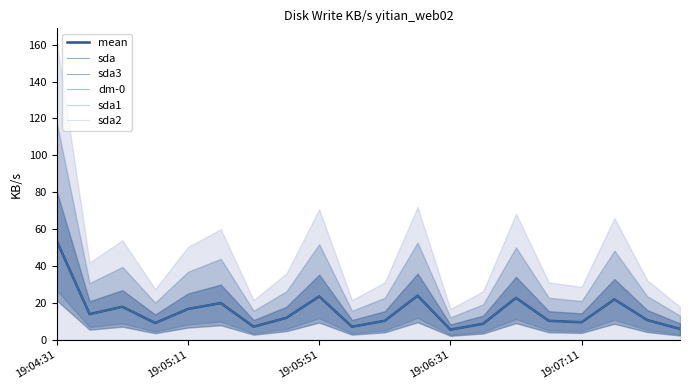

Count the number of categories in the chart.

20